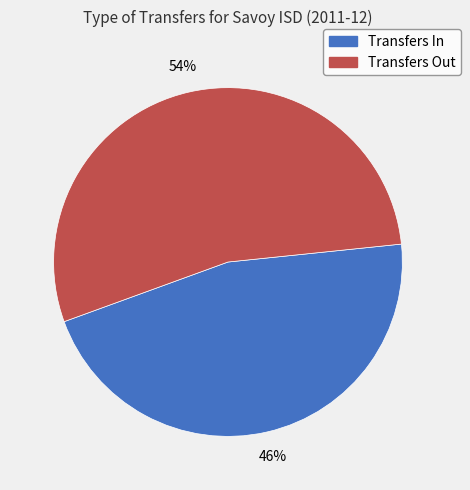

Is the sum of Transfers In and Transfers Out greater than half?

Yes